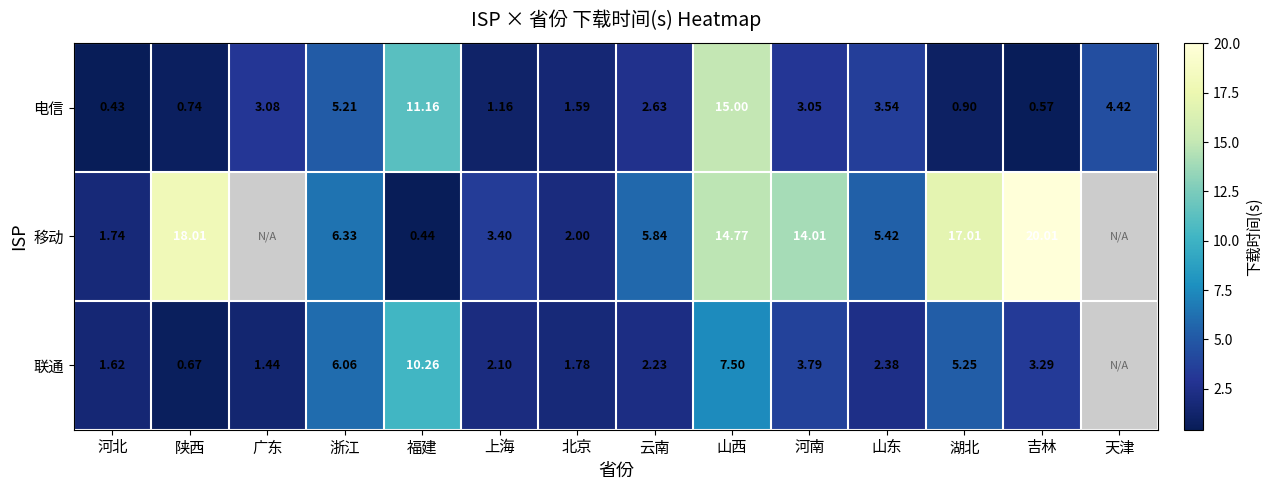

Between 福建 and 山东, which series saw the biggest shift?

联通